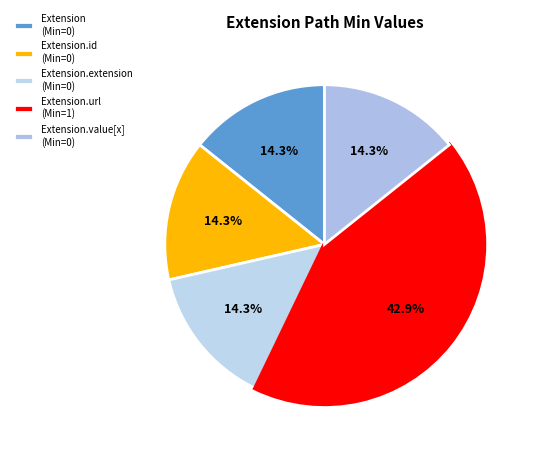

How many segments does this pie chart have?

5